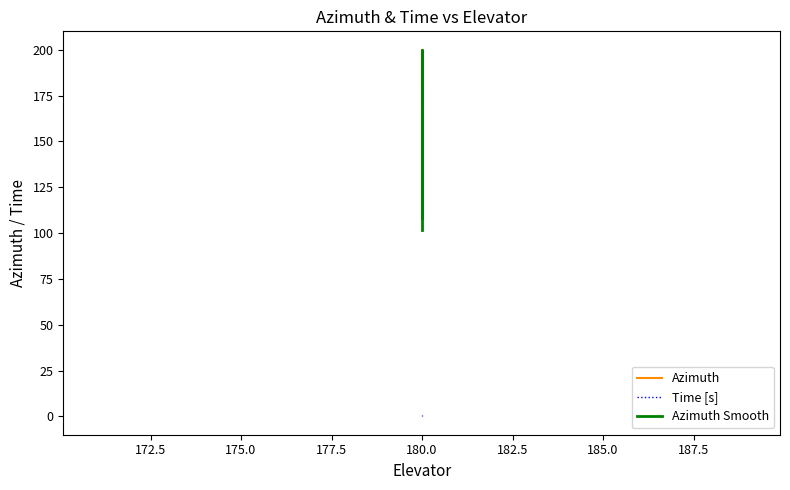

True or false: Time [s] has more than 2 points higher than both neighbors.

False